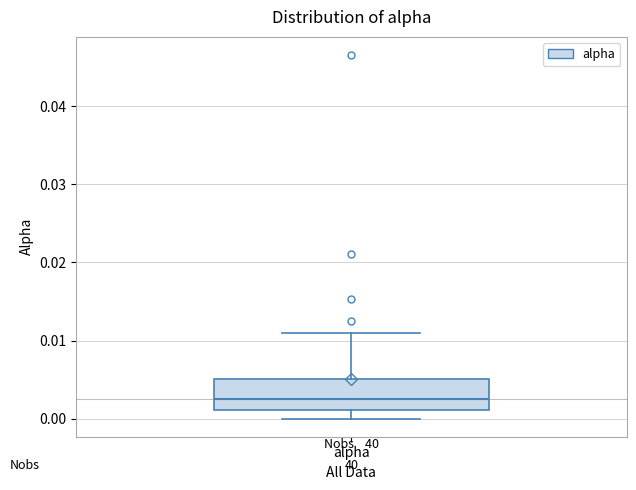

Transcribe this box plot: give where the median line is, the range the box spans, and where the two whiskers end, as read against the y-axis. The values are not printed on the chart, so give them approximately, as read against the axis.

median 0.002, box 0.001 to 0.005, whiskers 0.000 to 0.011